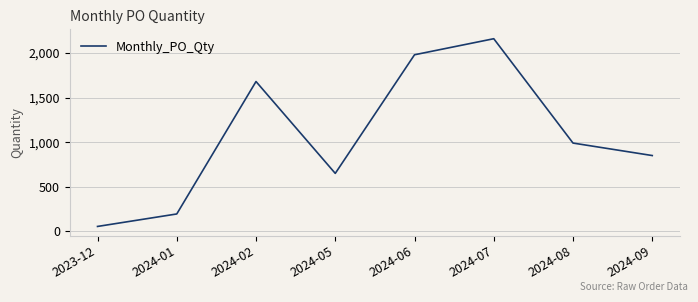

What is the average value?

1070